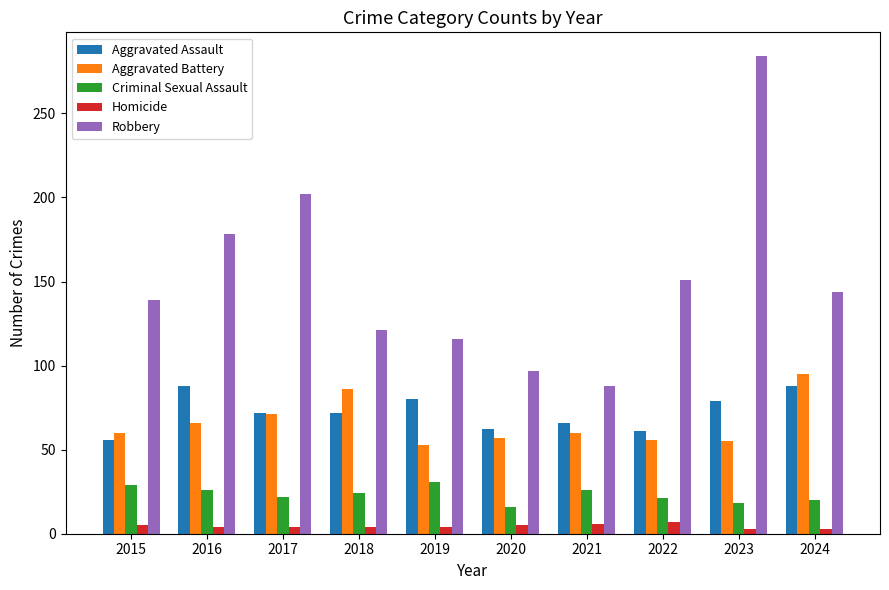

Between 2016 and 2024, which series saw the biggest shift?

Robbery